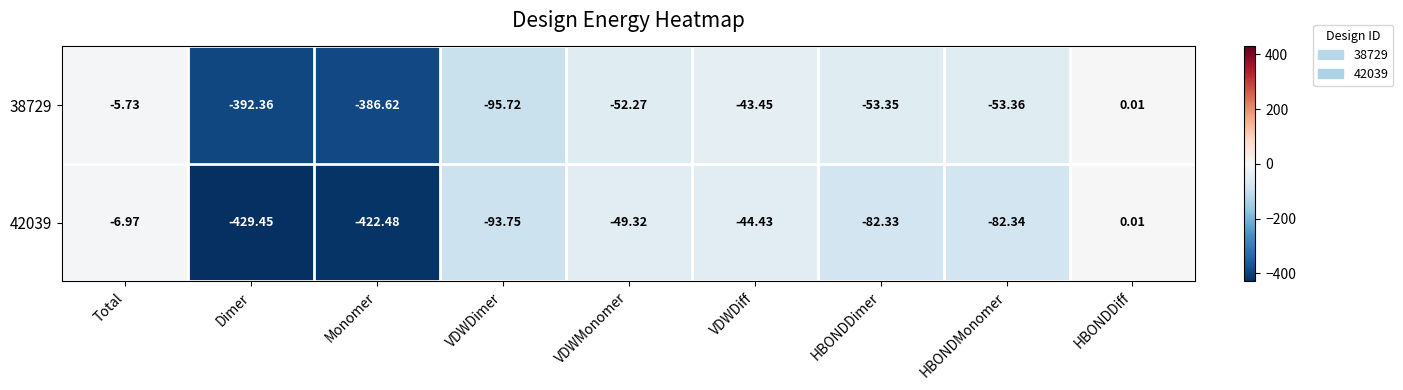

At which category is the sum across all series the highest?

HBONDDiff